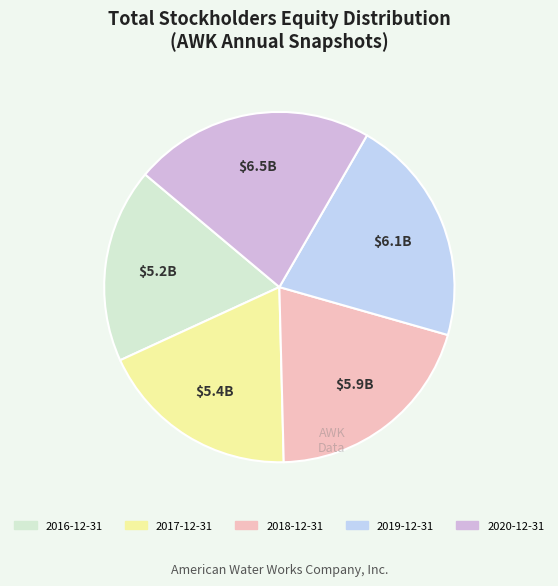

Approximately how many times larger is the value at 2018-12-31 compared to 2016-12-31?

1.1